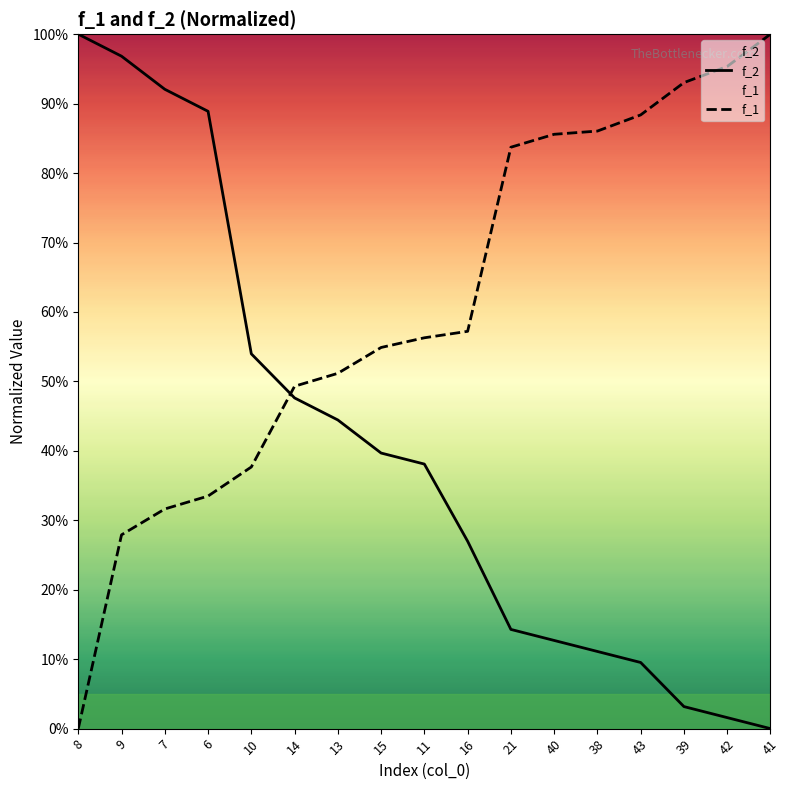

List the series in order of their peak value, lowest first.

f_2, f_1